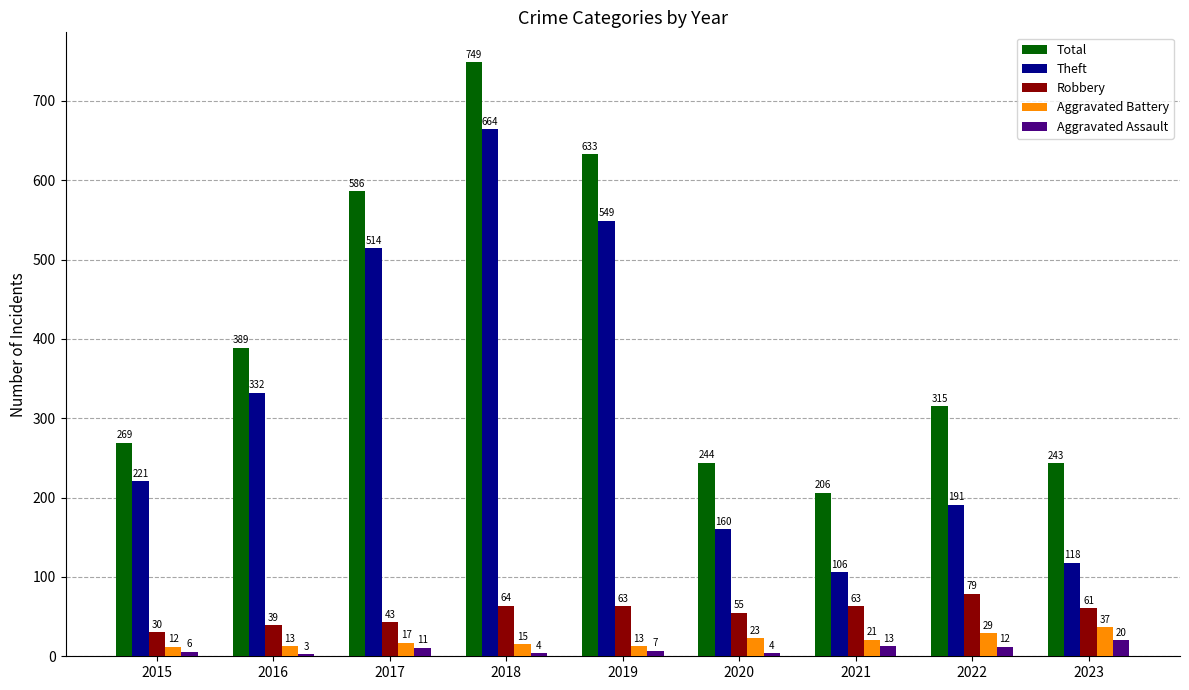

Between 2021 and 2022, which series saw the biggest shift?

Total